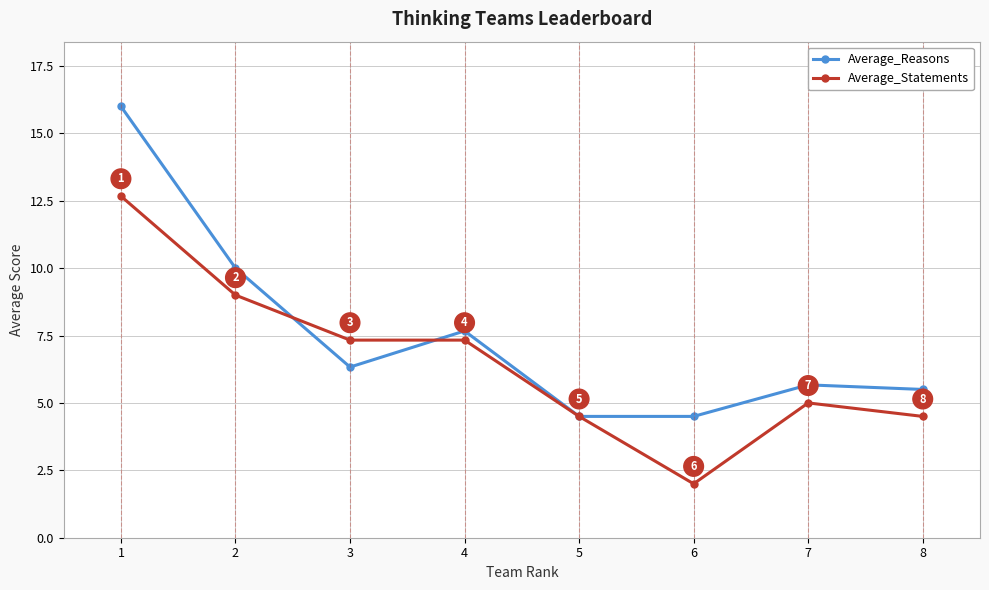

Where do Average_Reasons and Average_Statements first cross each other?

2 and 3